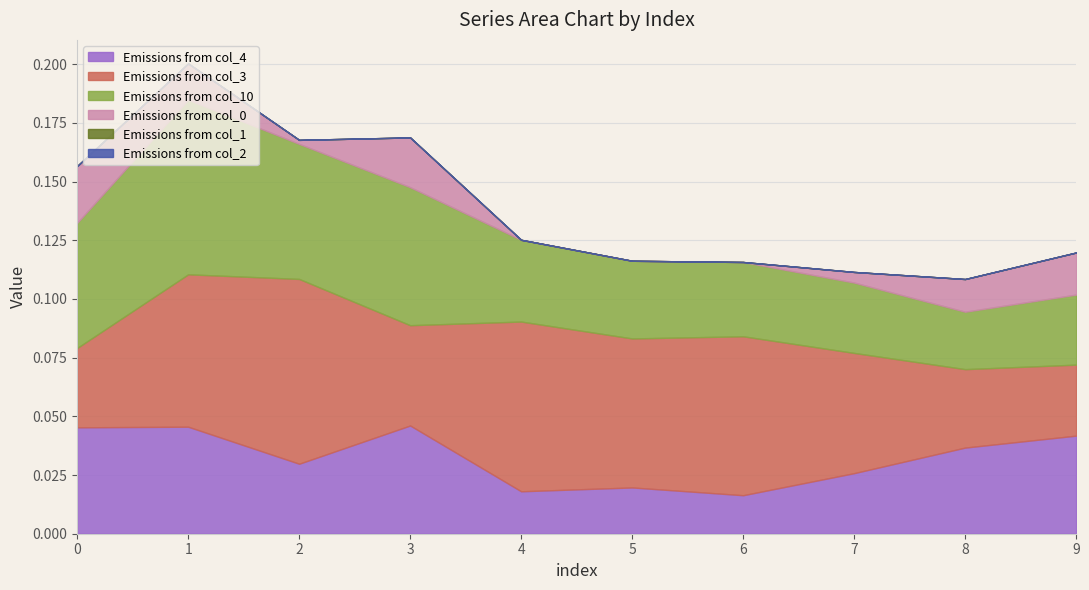

List the series in order of their peak value, lowest first.

col_1, col_2, col_0, col_4, col_10, col_3